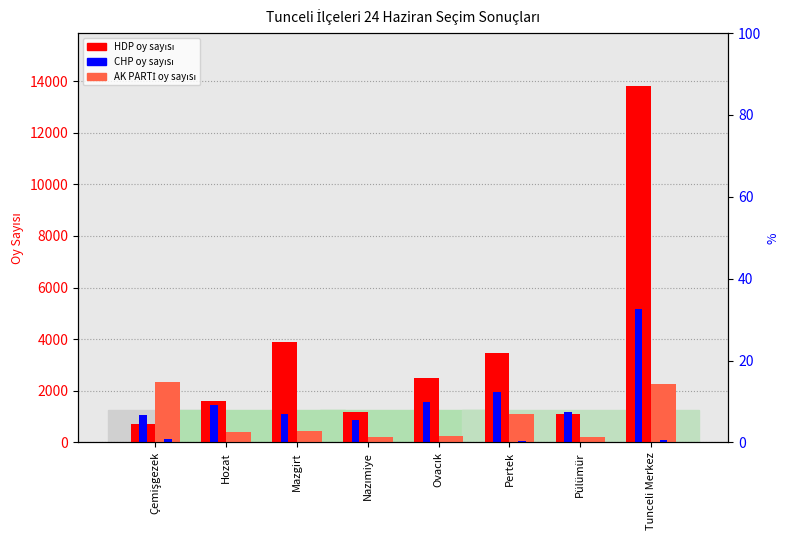

Which series changed the most between Mazgirt and Nazımiye?

HDP